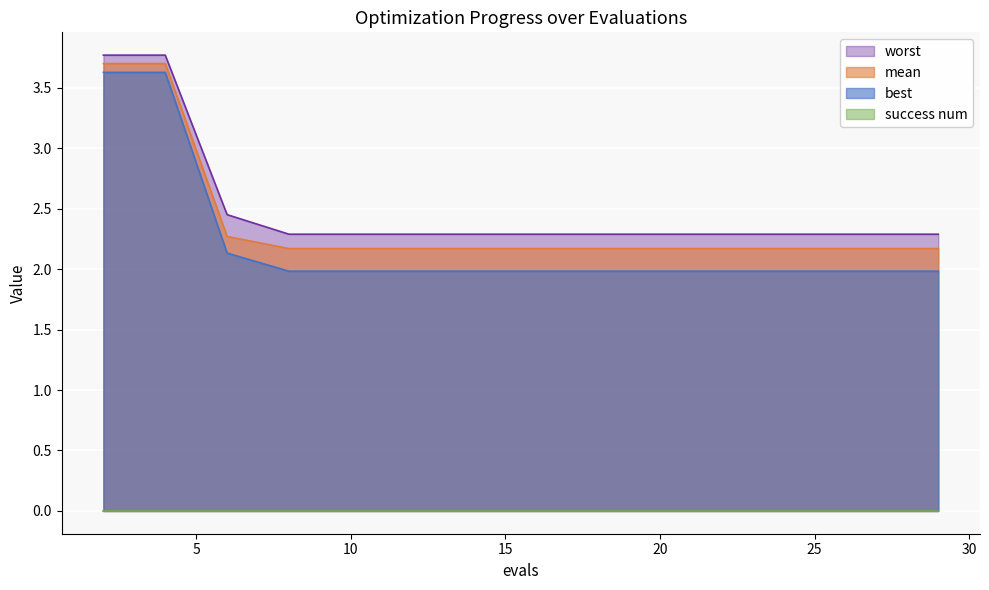

True or false: worst and mean cross at least once.

False